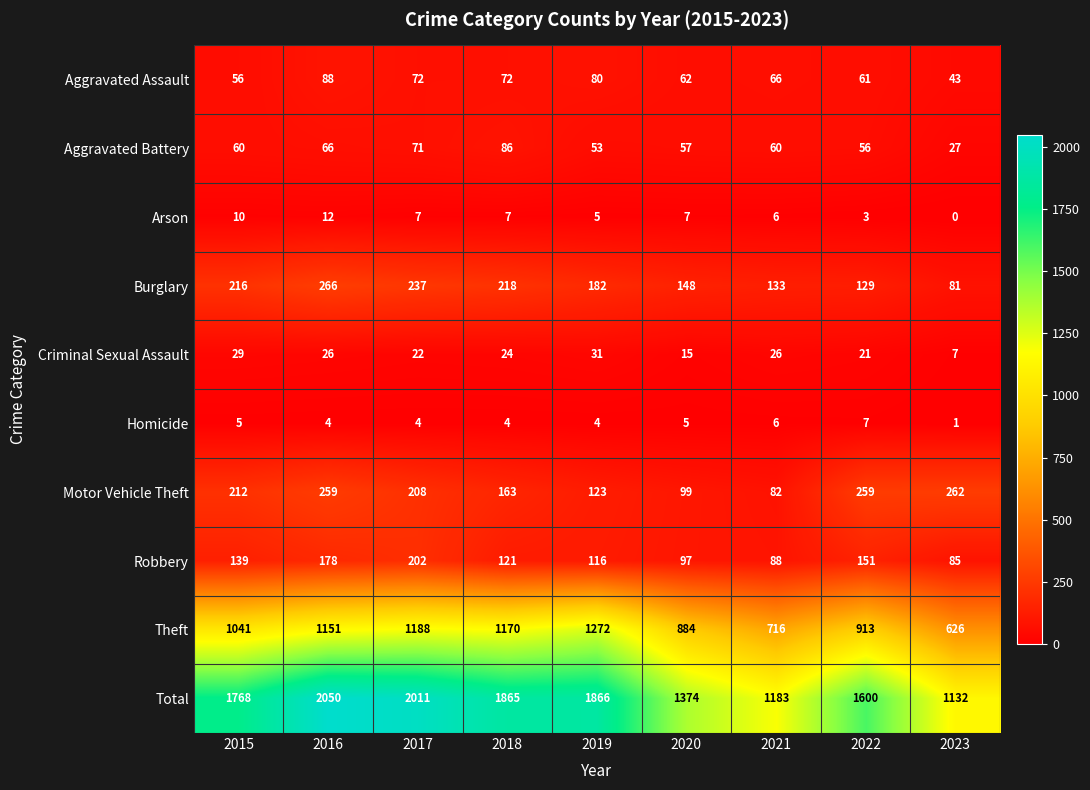

What is the spread (max minus min) of values at 2018?

1861